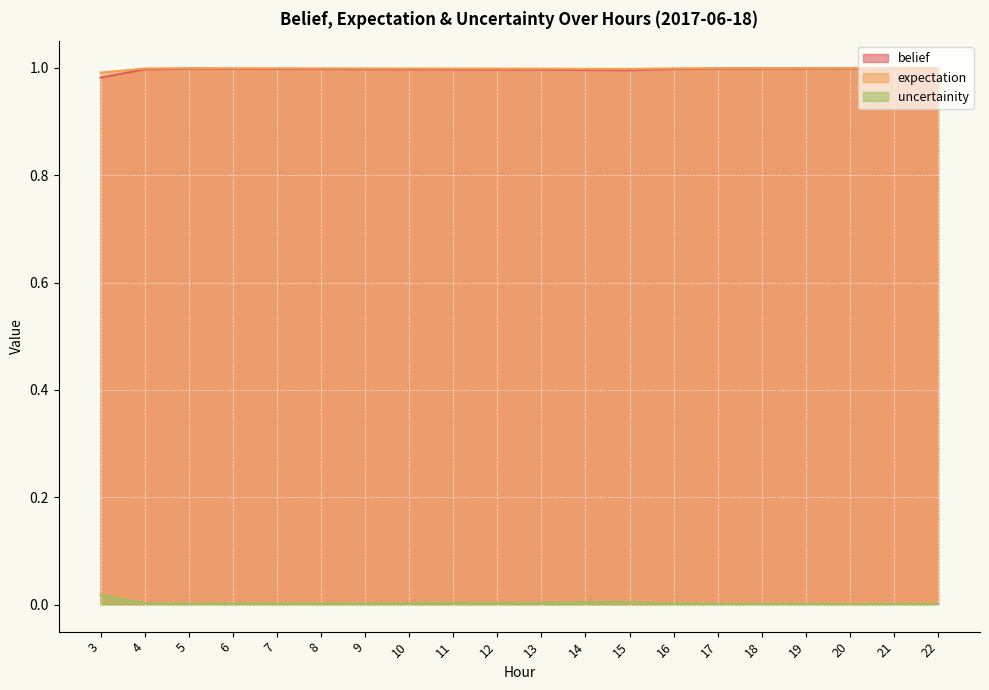

At which category is the sum across all series the highest?

20